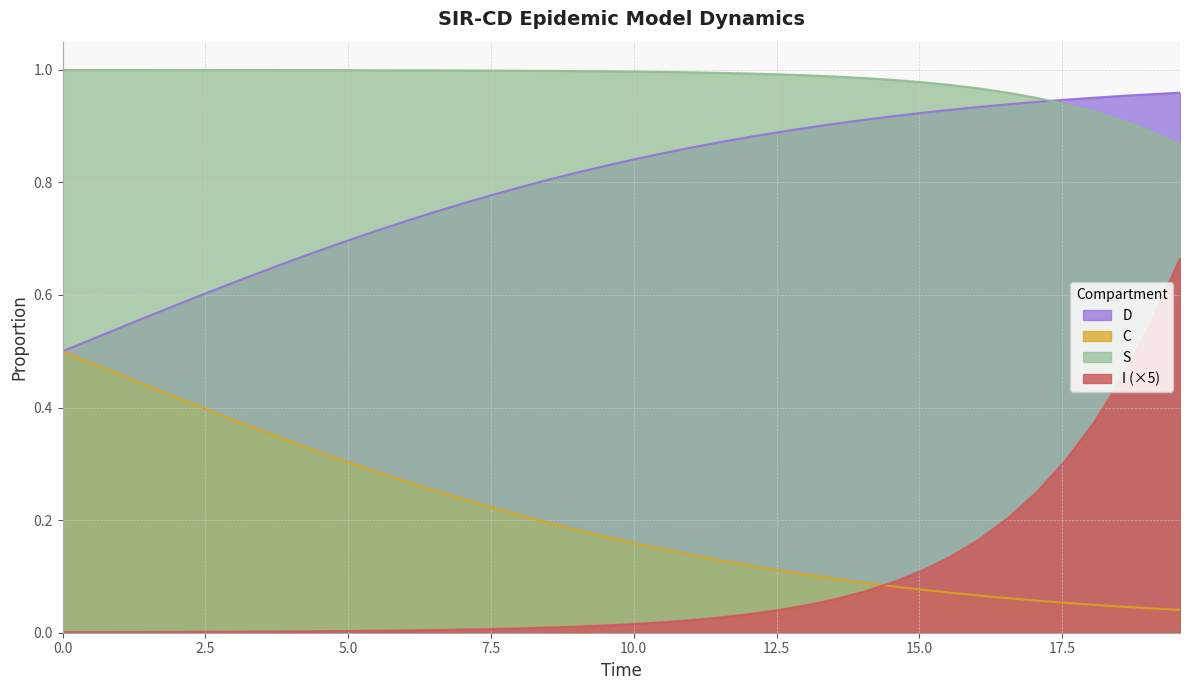

True or false: I has more than 2 interior local peaks.

False